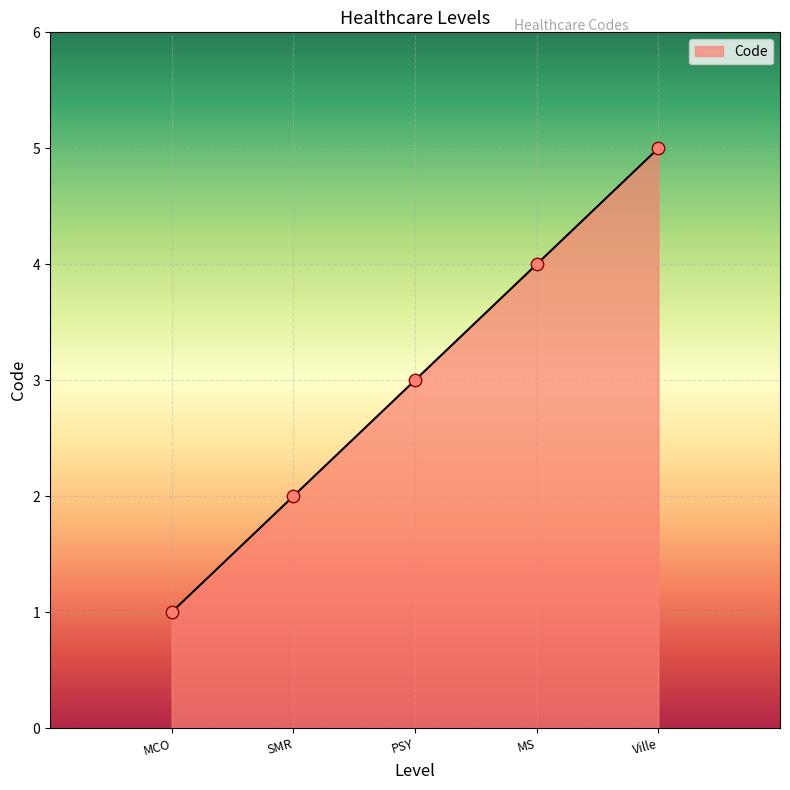

What is the change in value from MS to Ville?

+1